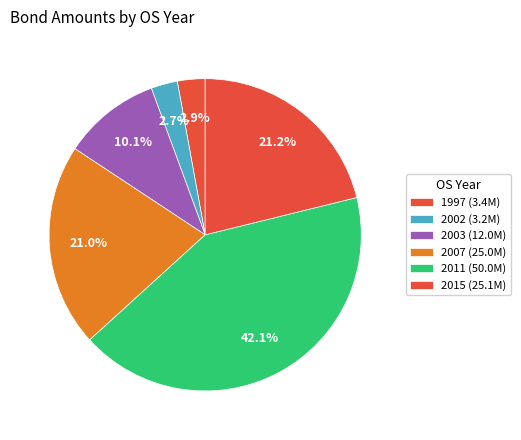

Is it true that 2007 is 33% of the pie?

False